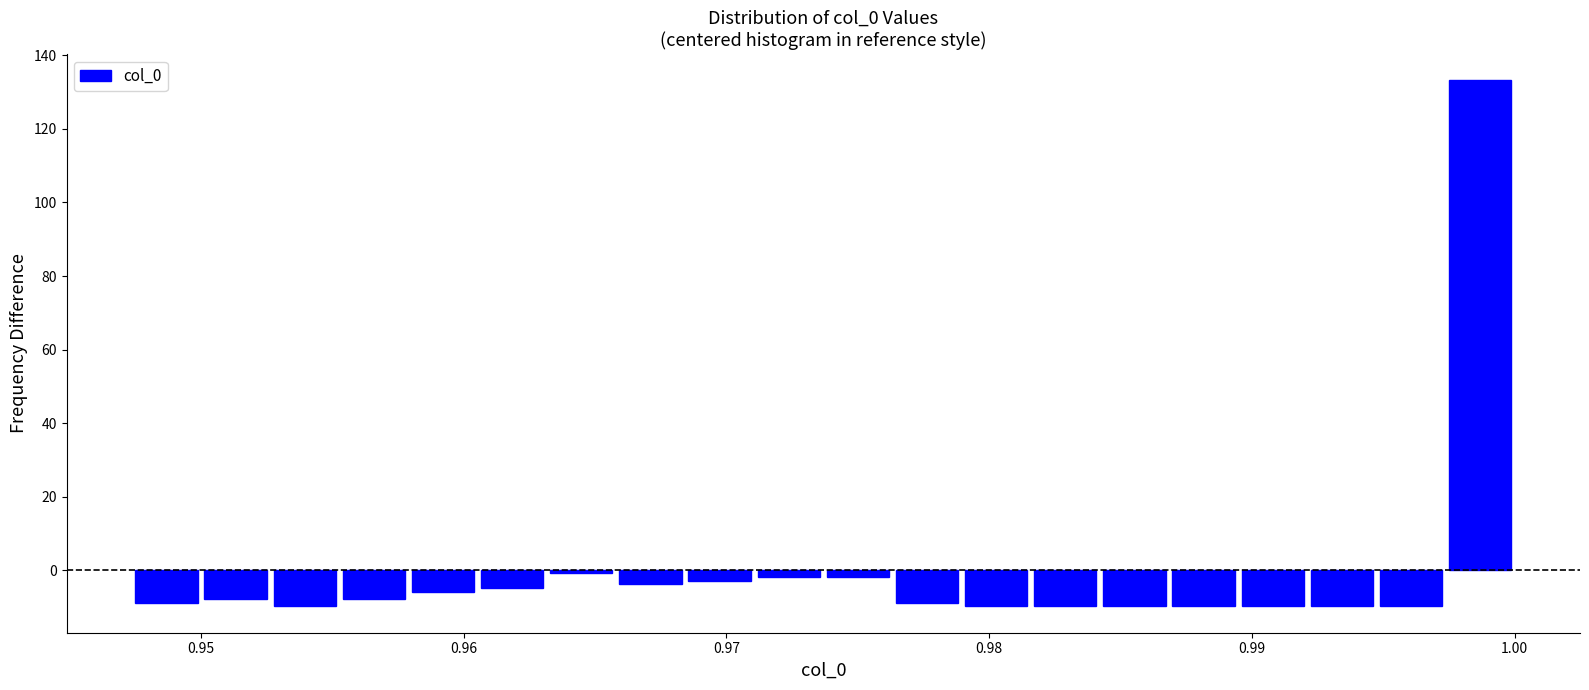

Around what value on the x-axis is the tallest bar? Give the approximate position of its centre, as read against the axis.

0.999